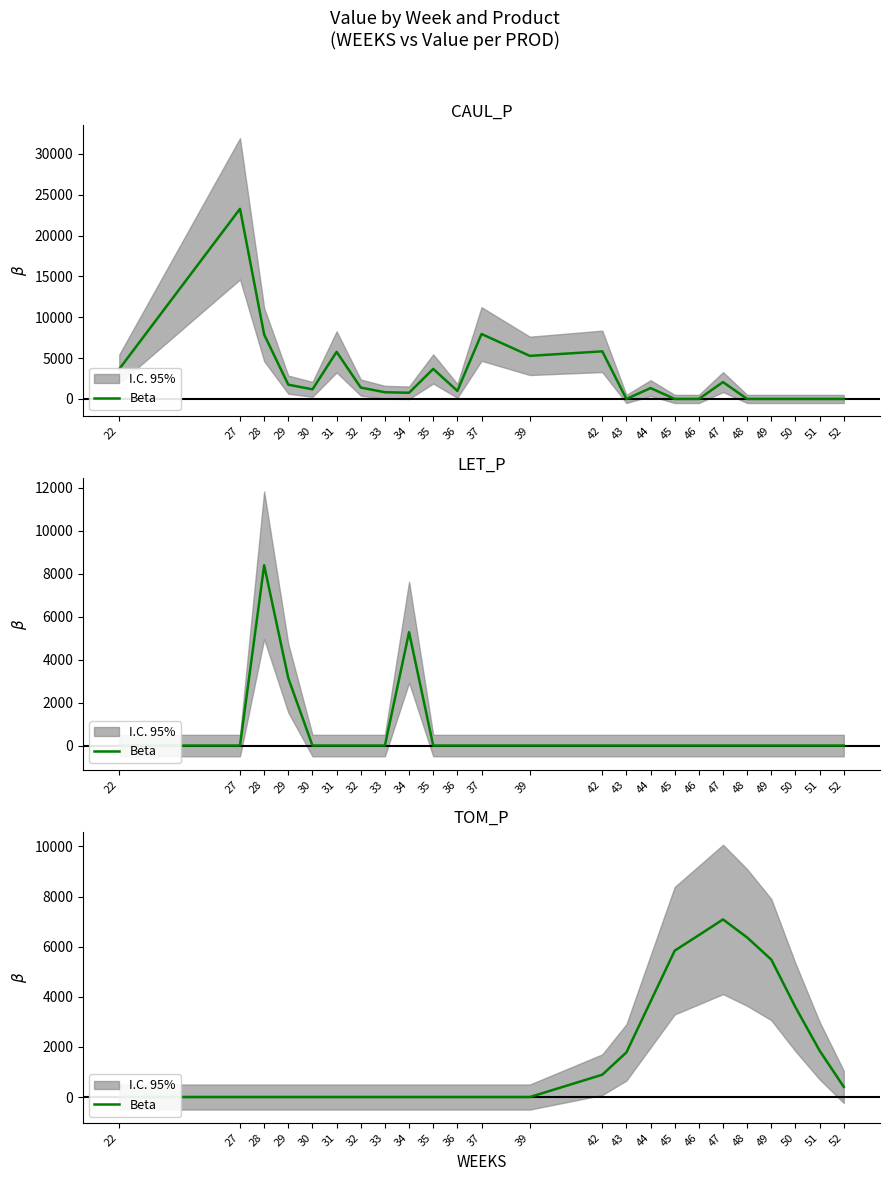

Is it true that the value at 50 is 3584.5?

True